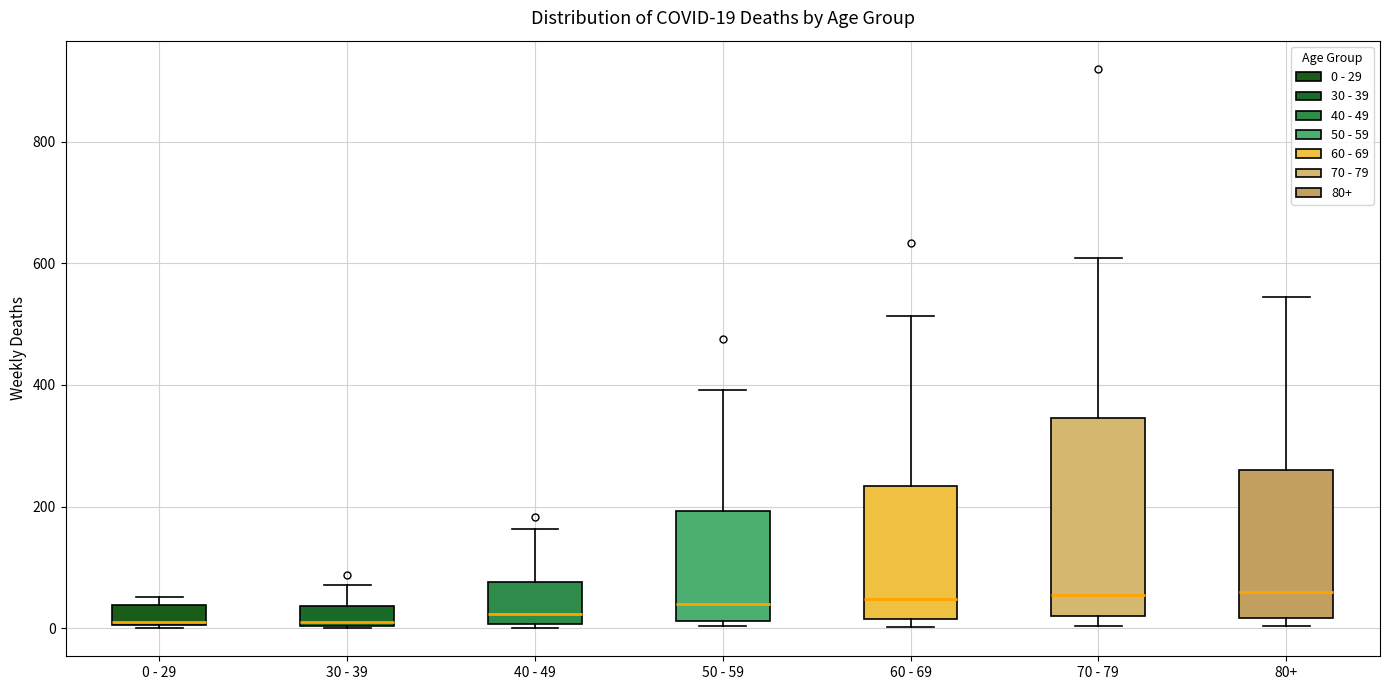

Comparing the boxes themselves (not the whiskers), which one is the tallest?

70 - 79